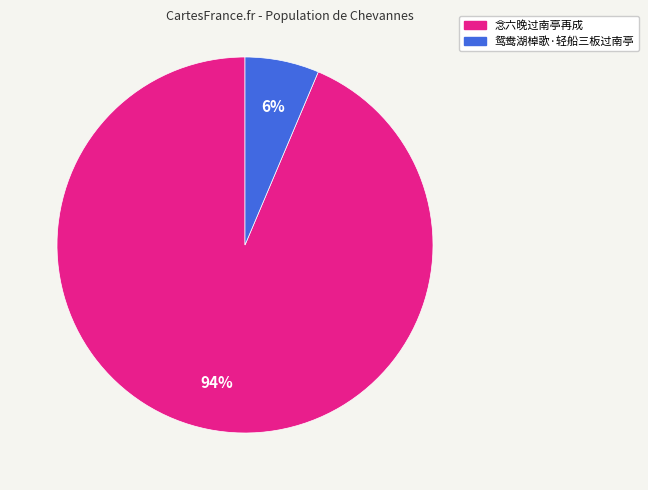

Which slice is the smallest?

鸳鸯湖棹歌·轻船三板过南亭